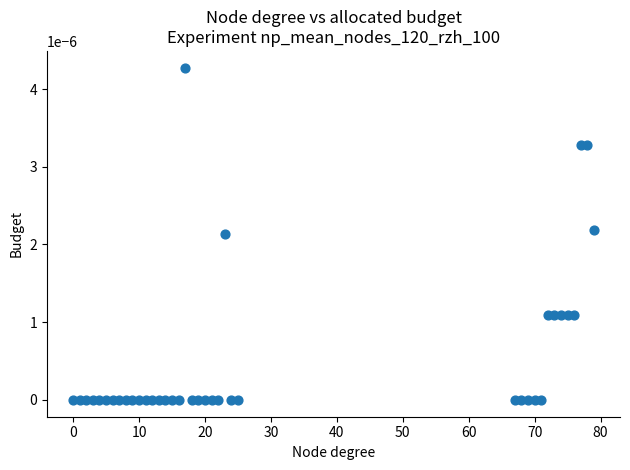

What is the range of X values (max minus min)?

79.0